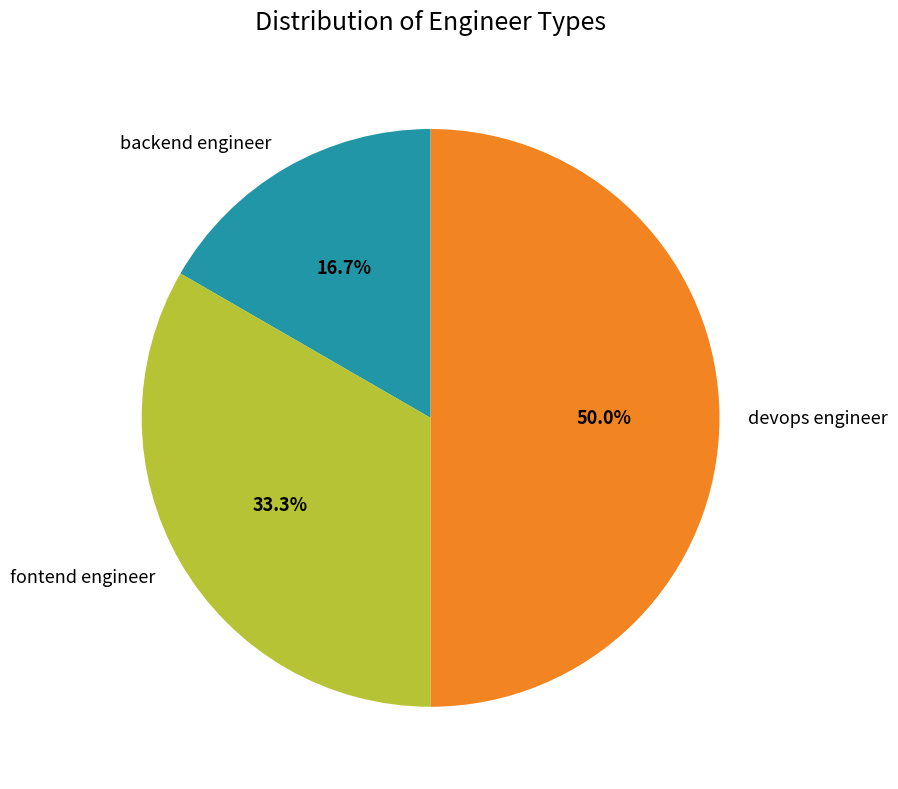

To the nearest percent, what percentage of the pie is fontend engineer?

33%